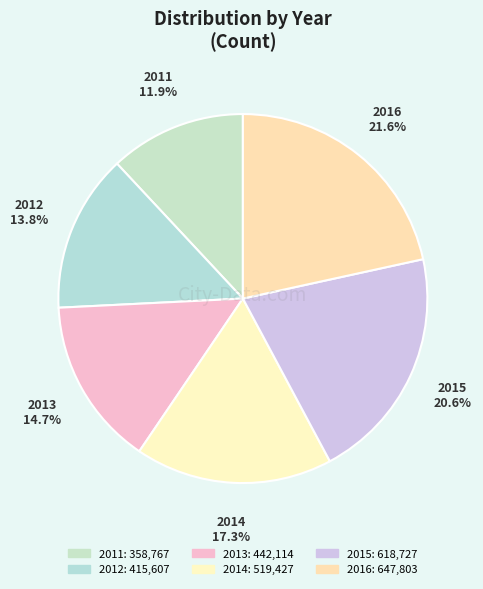

The 2011 slice represents 12% of the pie. True or false?

True